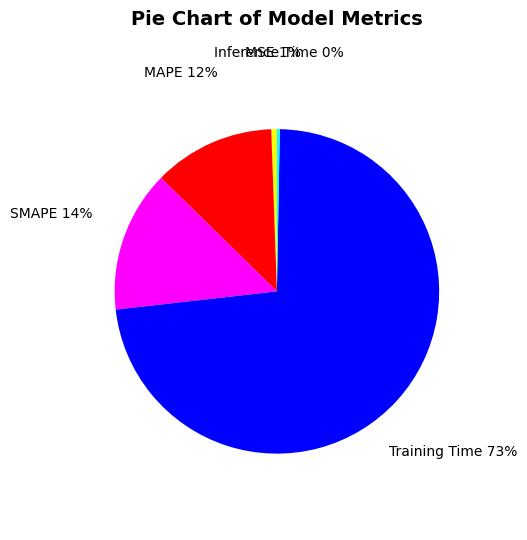

Between Training Time and MAPE, which is larger?

Training Time